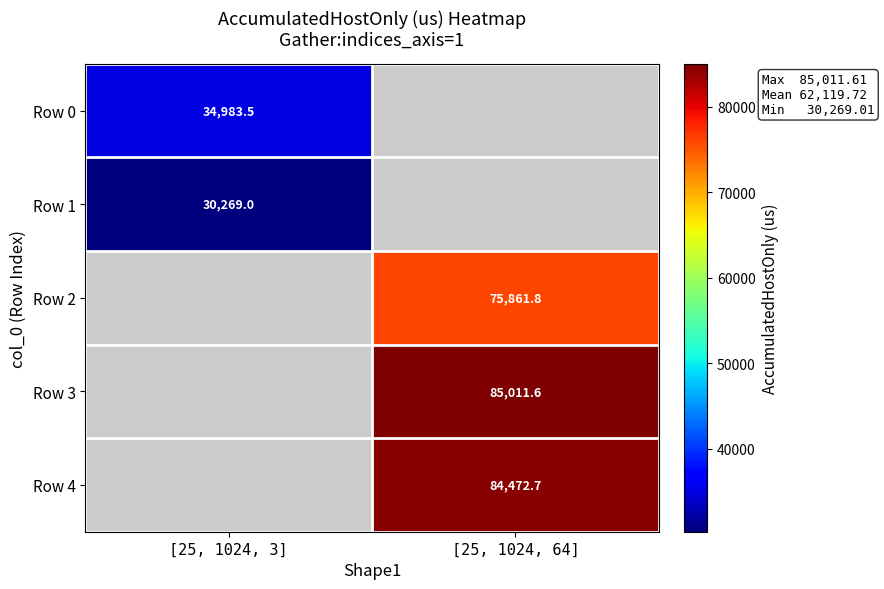

Is the value of Row 1 at [25, 1024, 3] greater than the value of Row 4 at [25, 1024, 64]?

No